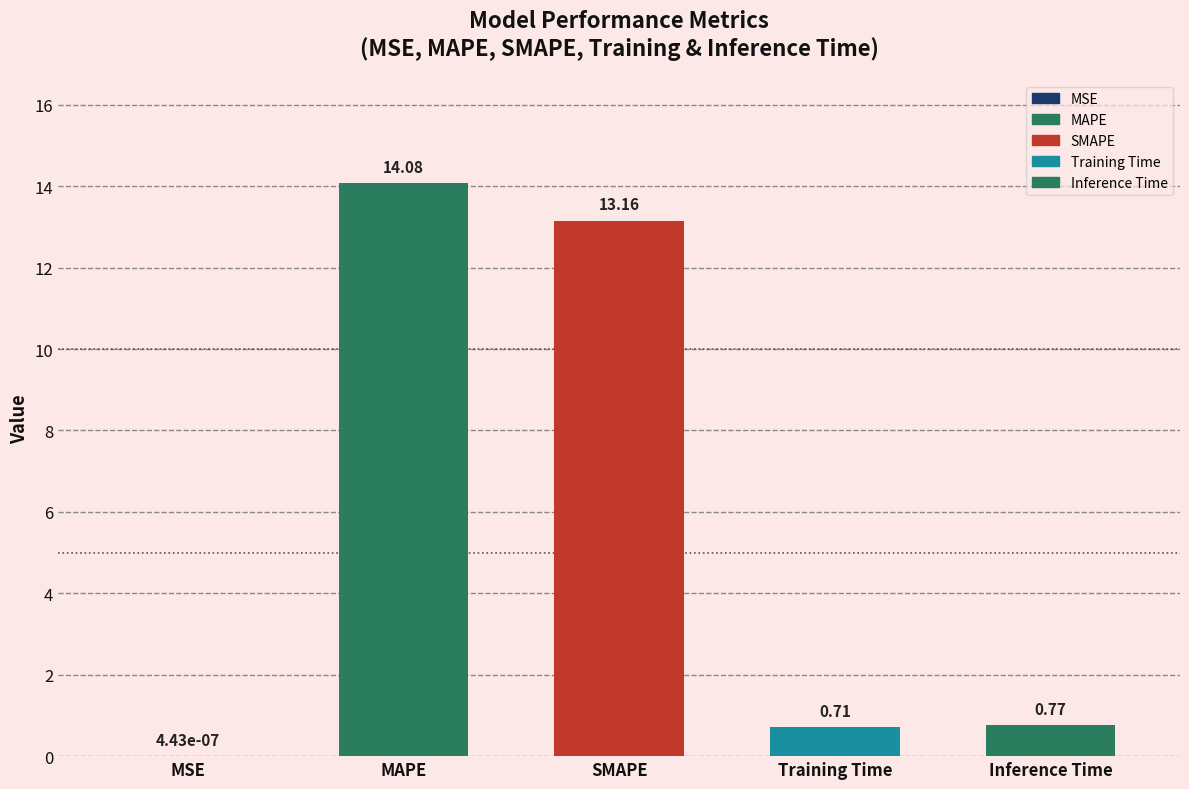

Between Training Time and SMAPE, which is larger?

SMAPE